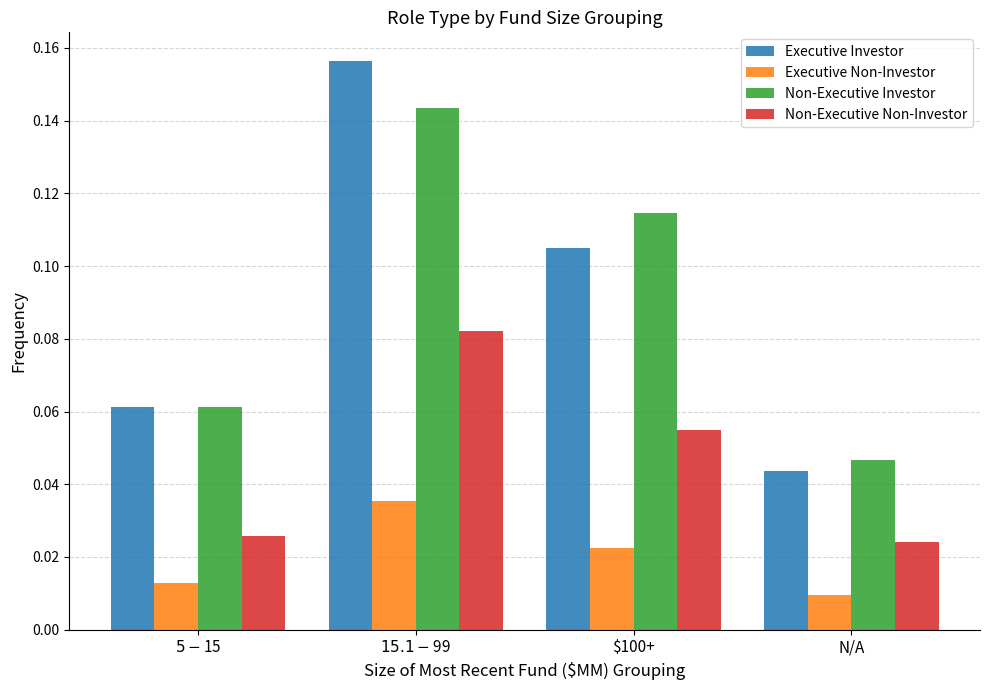

What is the label of the 2nd bar from the right?

$100+